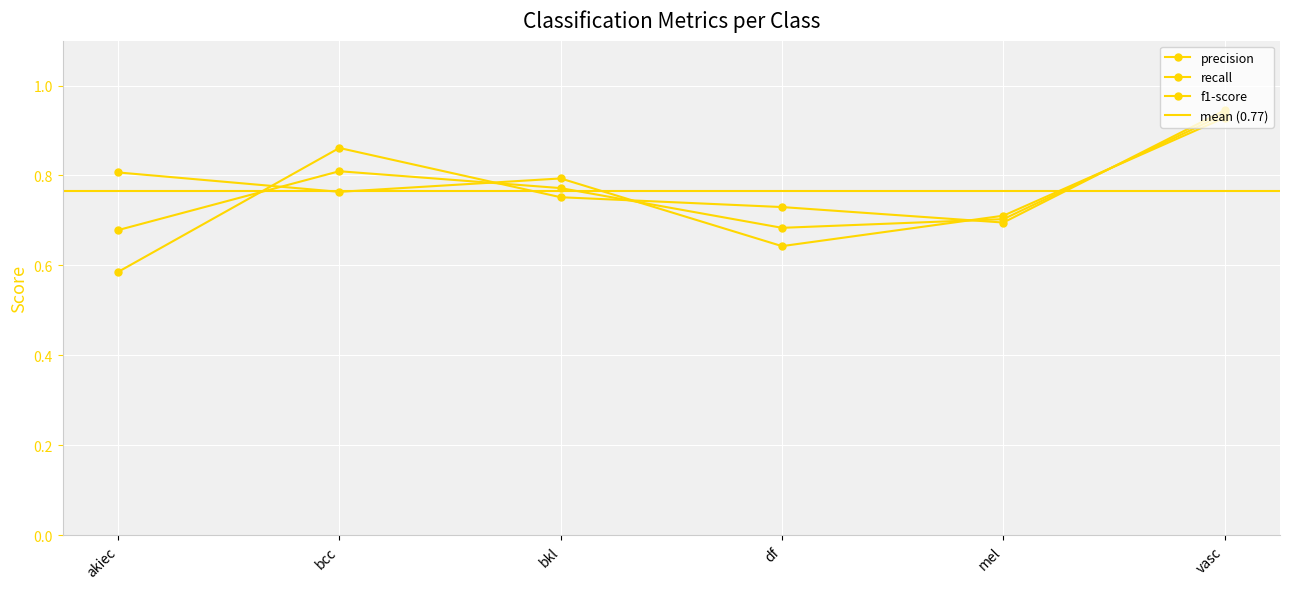

What are all the series names shown in the legend?

precision, recall, f1-score